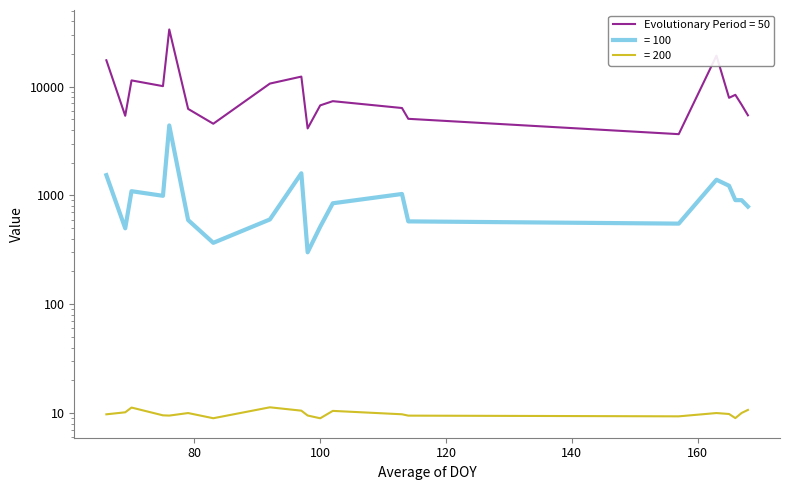

What value does the Sum of Abundance_per_m2 series have at 79?

593.7